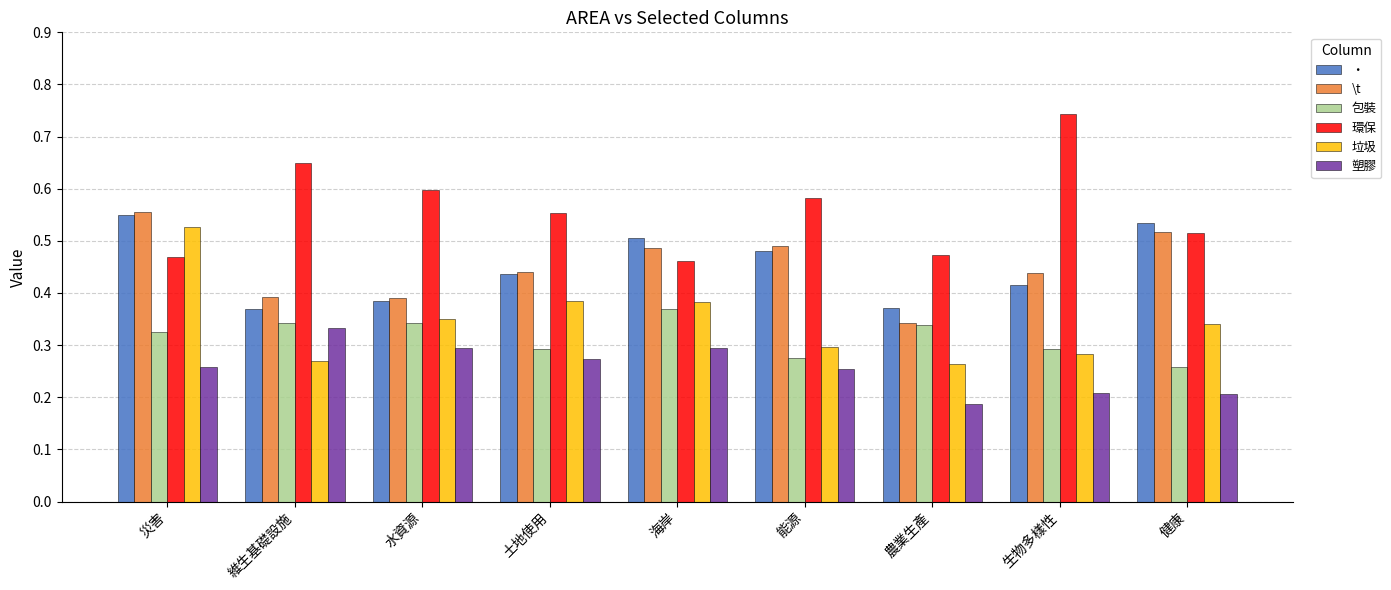

What is the total value across all series at 生物多樣性?

2.4